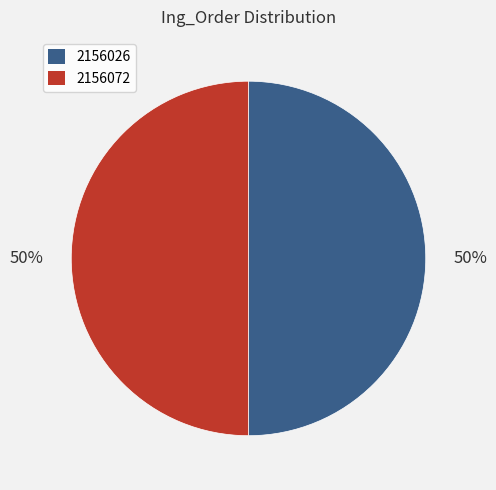

To the nearest percent, what is the average slice percentage?

50%